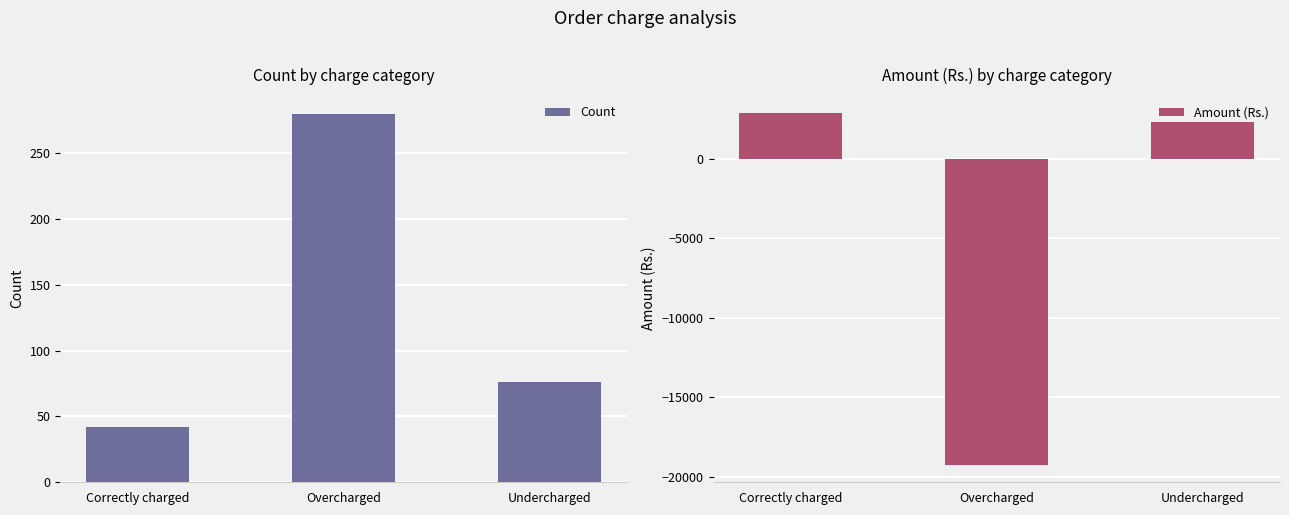

What is the label of the 3rd bar from the right?

Correctly charged